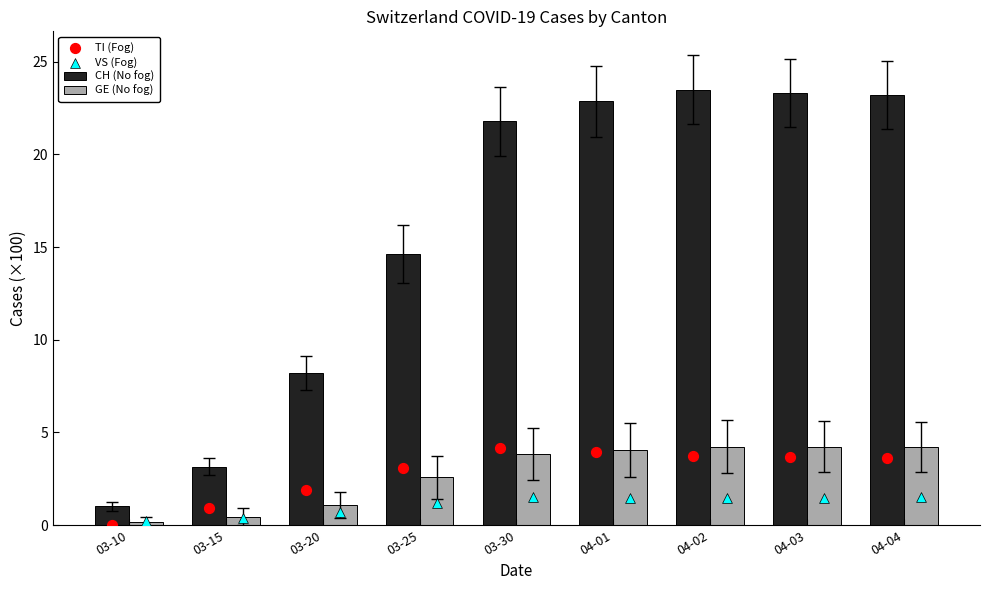

Is the value of GE (No fog) at 03-10 greater than the value of VS (Fog) at 04-04?

No